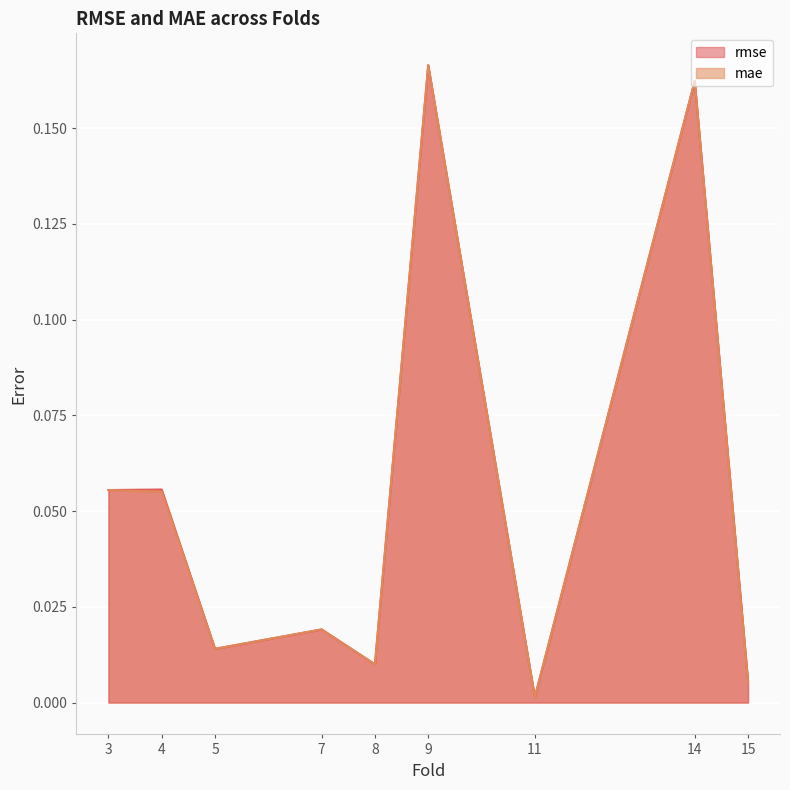

After their last crossing, which series has the higher values: rmse or mae?

rmse